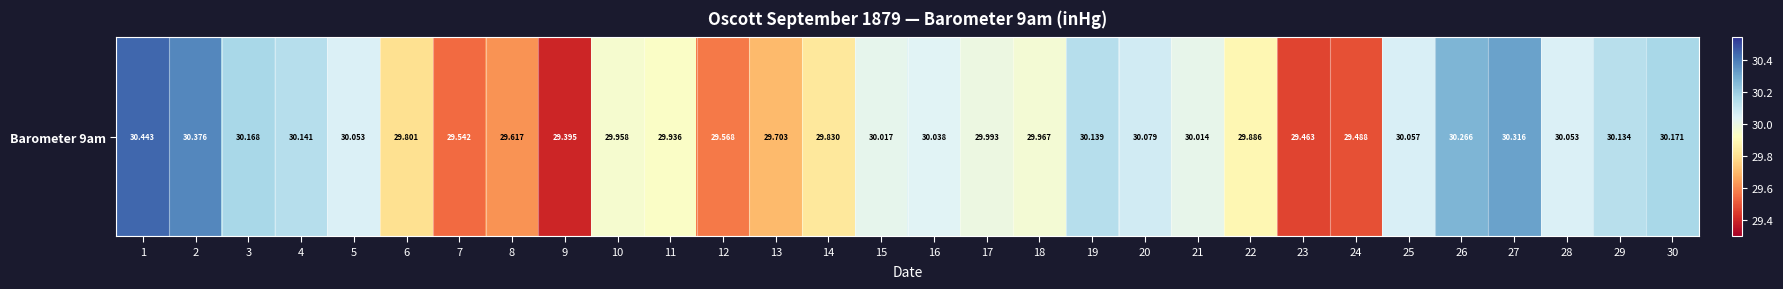

At which label is the value closest to 29?

9